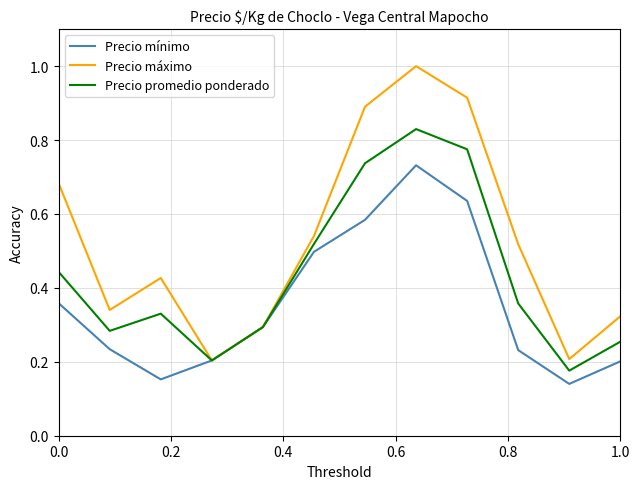

Does the chart have visible grid lines?

Yes